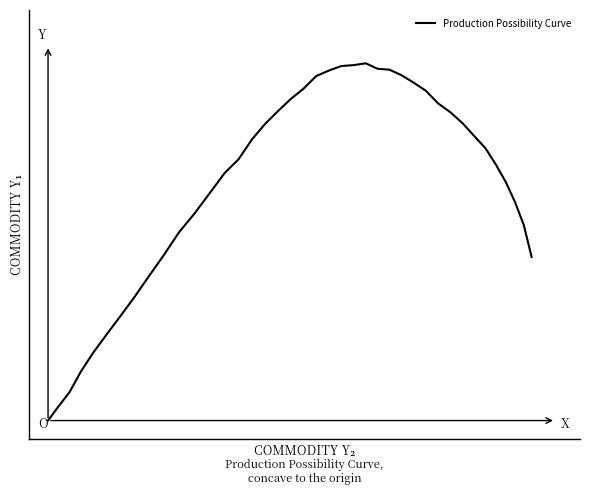

Is this an area chart (filled region under the line)?

No